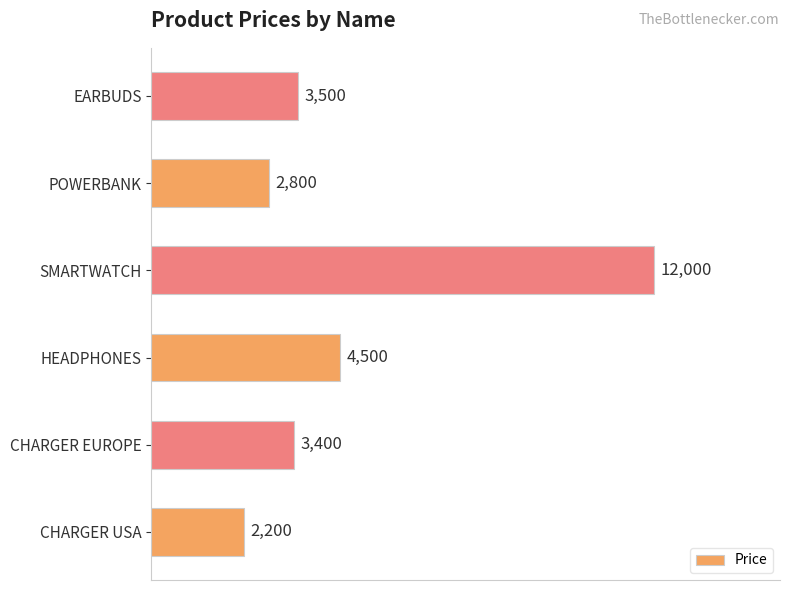

What value does the data have at POWERBANK?

2800